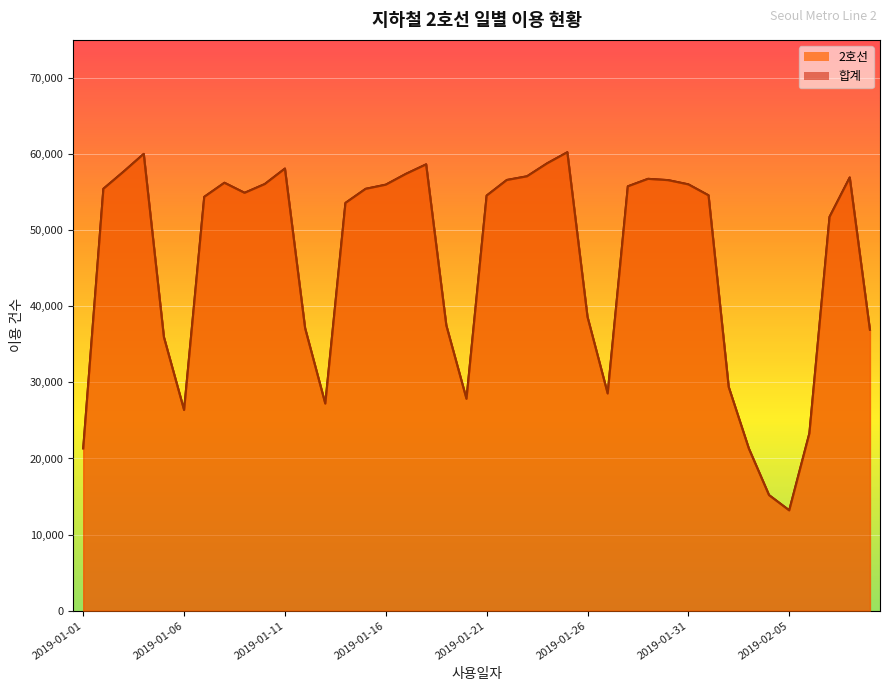

At which category does the chart reach its peak across all series?

2019-01-25